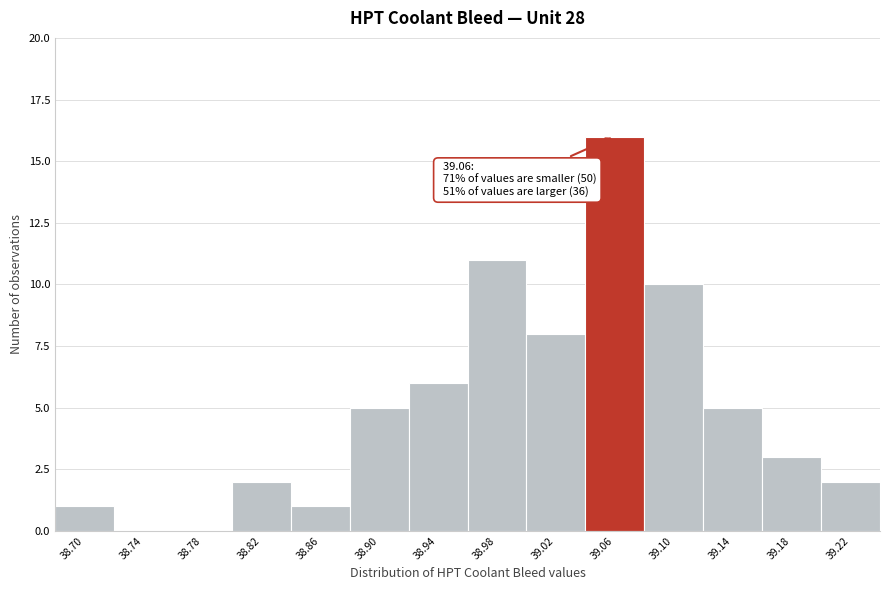

Reading left to right, what are all the values shown in this chart?

38.70=1	38.74=0	38.78=0	38.82=2	38.86=1	38.90=5	38.94=6	38.98=11	39.02=8	39.06=16	39.10=10	39.14=5	39.18=3	39.22=2